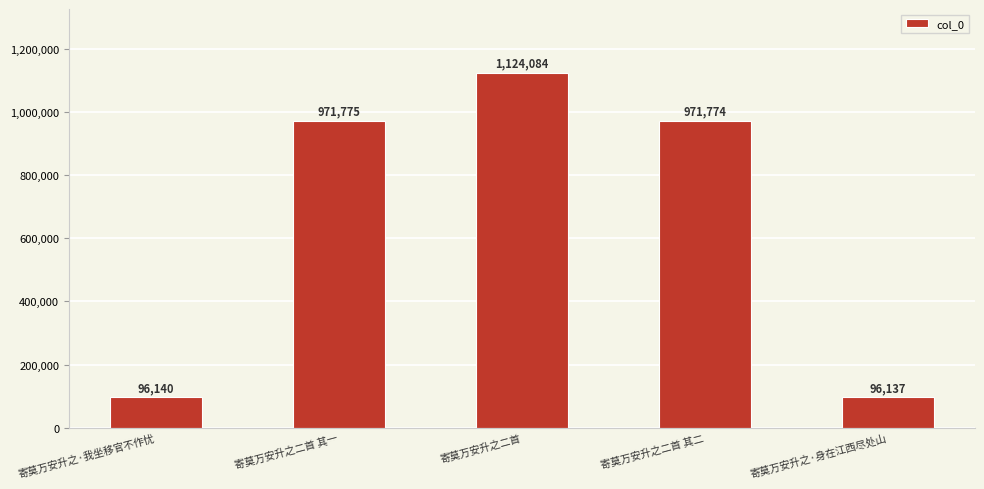

What is the value of the 2nd bar from the left?

971775